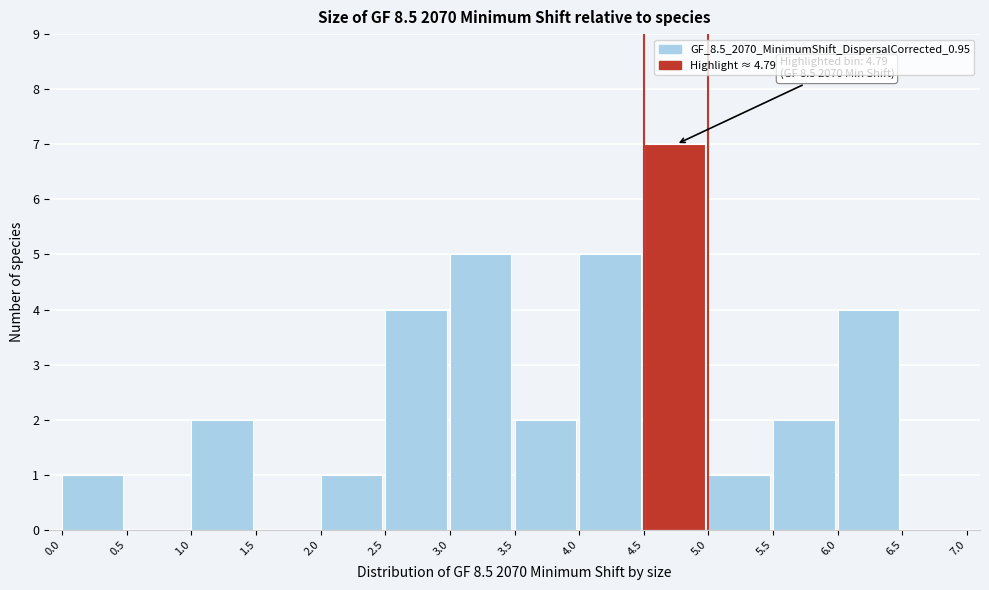

Which range on the x-axis has the tallest bar?

4.5 to 5.0